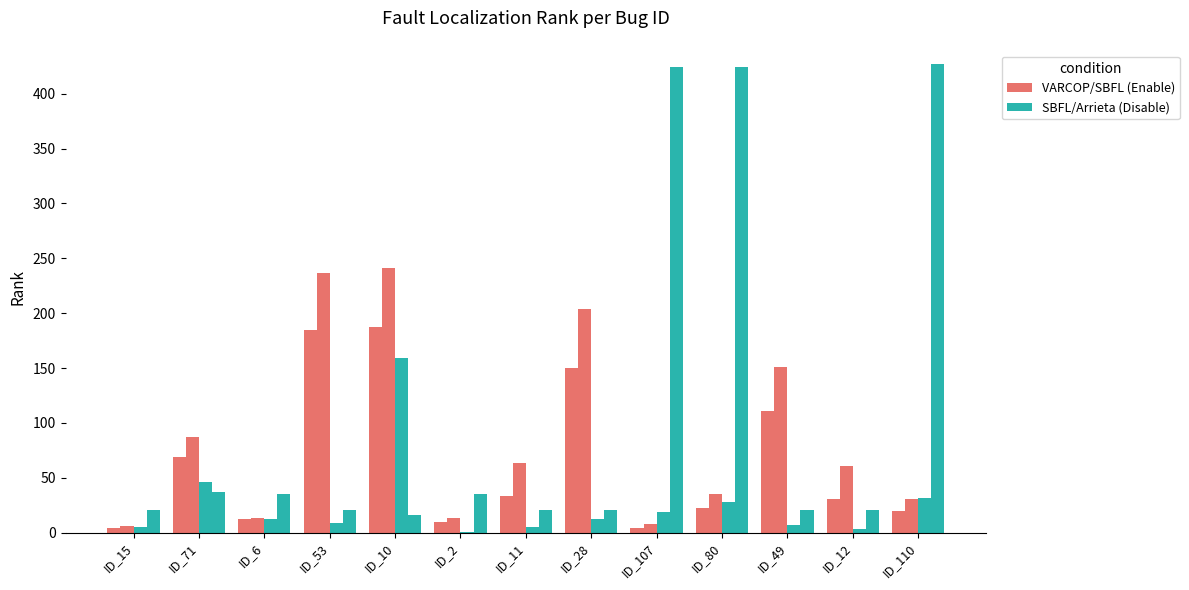

Reading left to right, what are all the values shown in this chart?

VARCOP_ENABLE: 4	69	12	185	187	10	33	150	4	22	111	31	20
VARCOP_DISABLE: 6	87	13	237	241	13	63	204	8	35	151	61	31
SBFL: 5	46	12	9	159	1	5	12	19	28	7	3	32
Arrieta et al.: 21	37	35	21	16	35	21	21	424	424	21	21	427